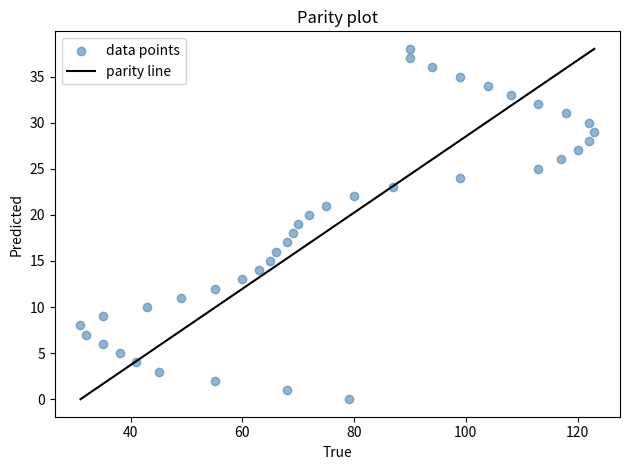

What is the range of X values (max minus min)?

92